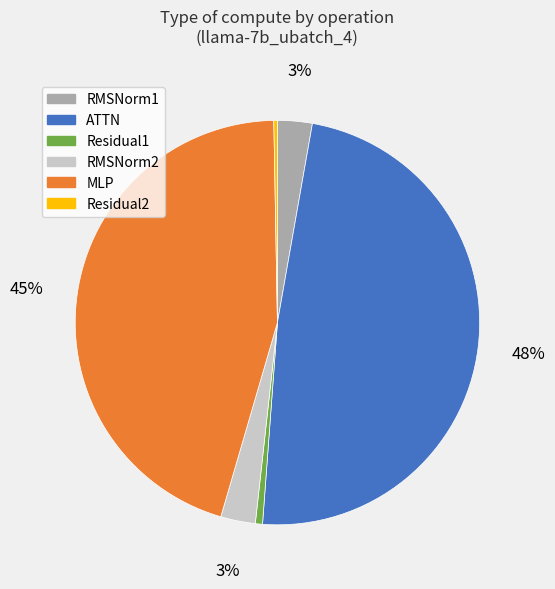

Which slice is the largest?

ATTN